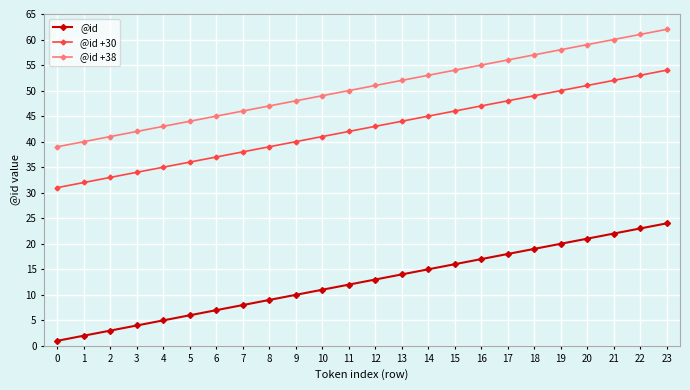

What is the lowest value of the @id series?

1